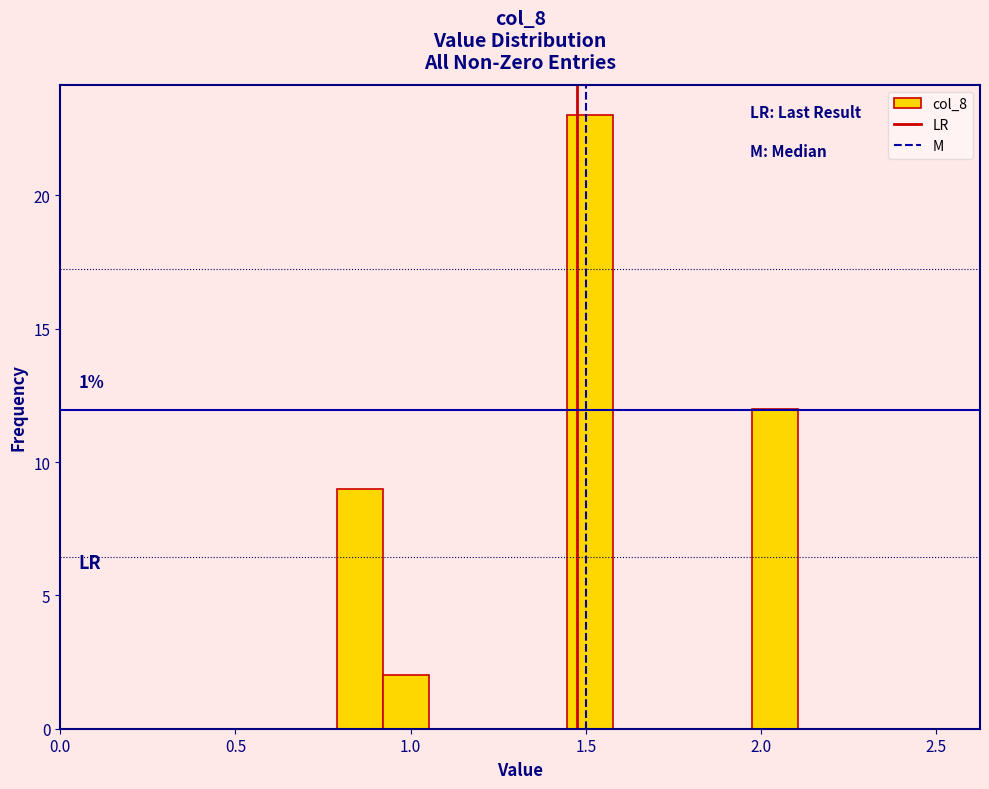

Around what value on the x-axis is the tallest bar? Give the approximate position of its centre, as read against the axis.

1.50